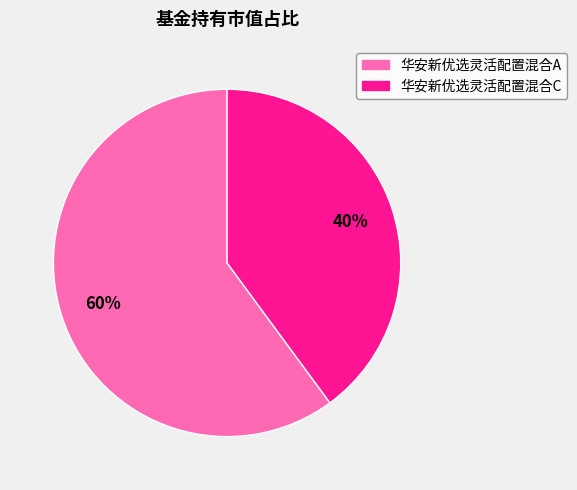

How many segments does this pie chart have?

2